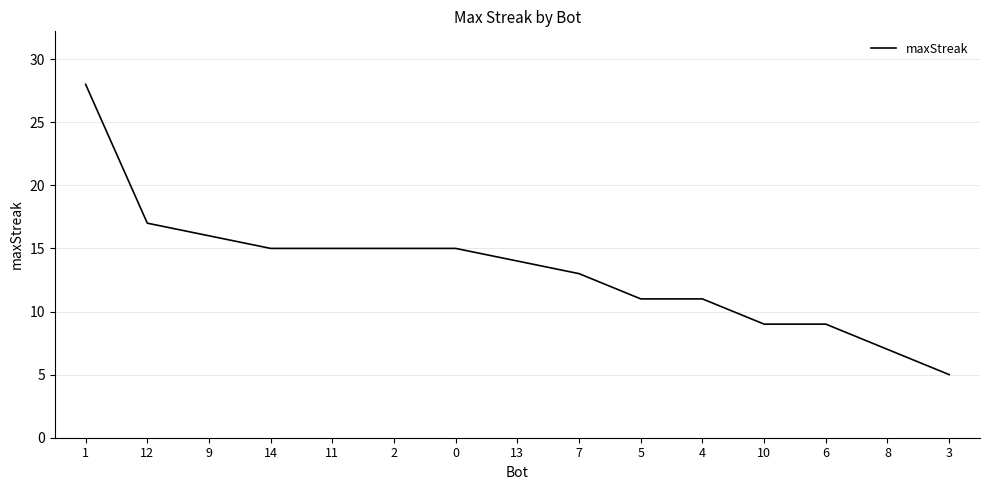

Where is the data nearest to the value 16?

9